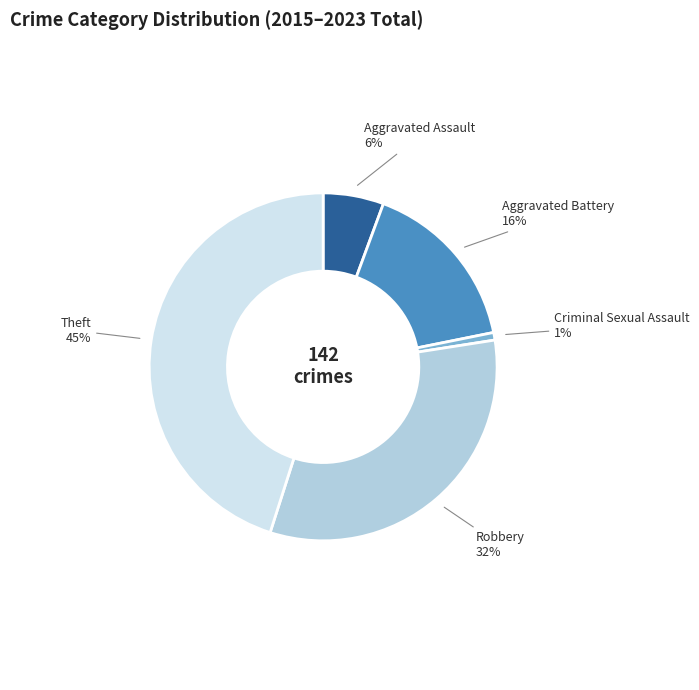

Does any single category account for the majority?

No